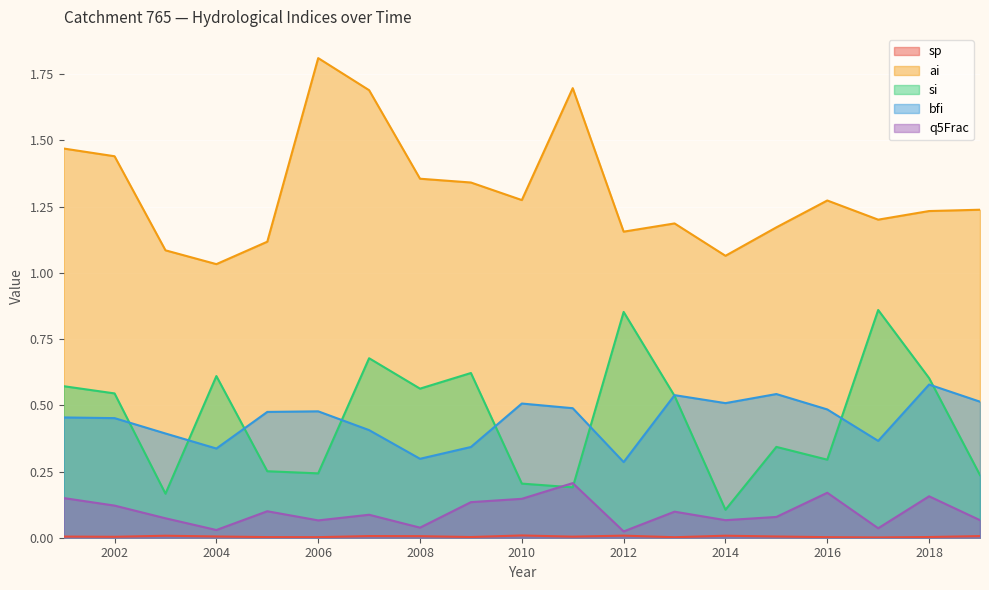

True or false: q5Frac and bfi intersect in this chart.

False